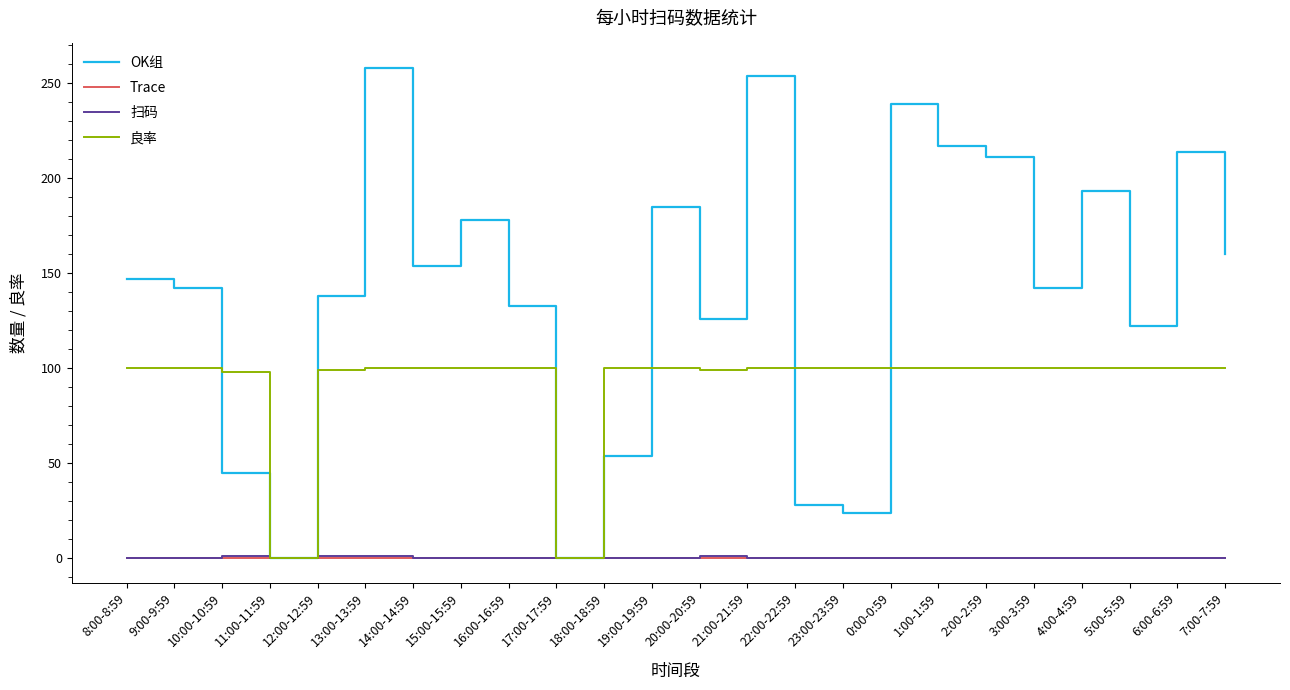

Does the chart have visible grid lines?

No